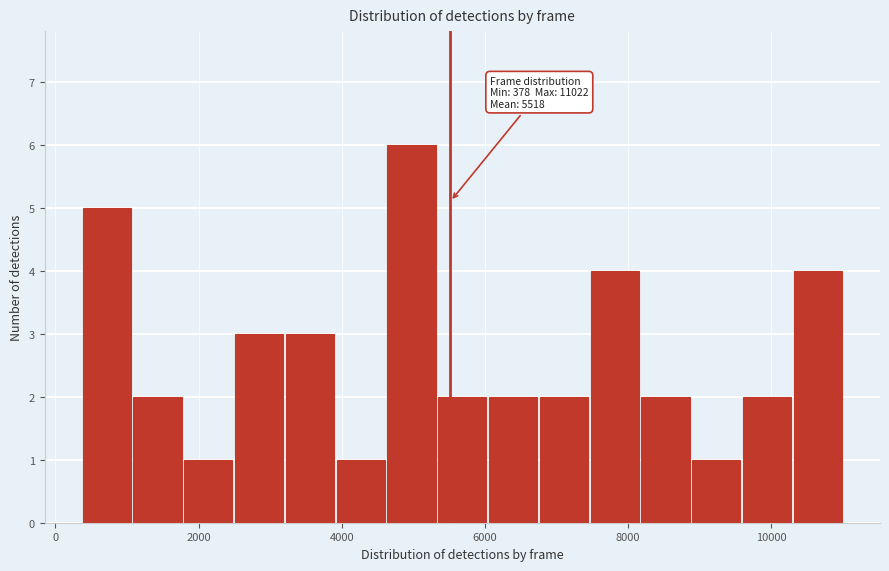

Around what value on the x-axis is the tallest bar? Give the approximate position of its centre, as read against the axis.

5000